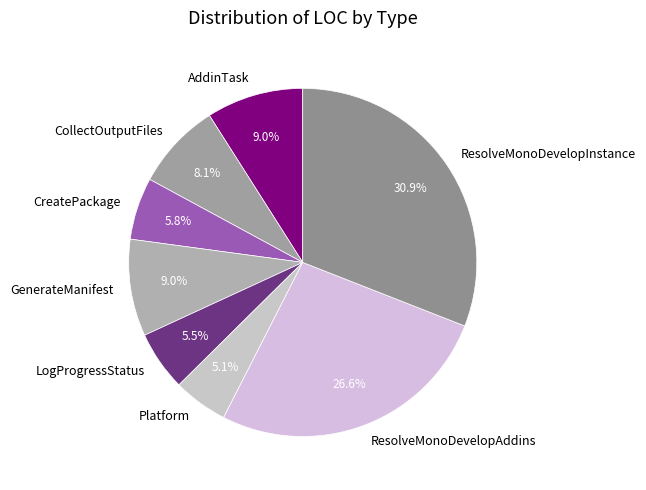

Approximately how many times larger is the value at GenerateManifest compared to ResolveMonoDevelopInstance?

0.3